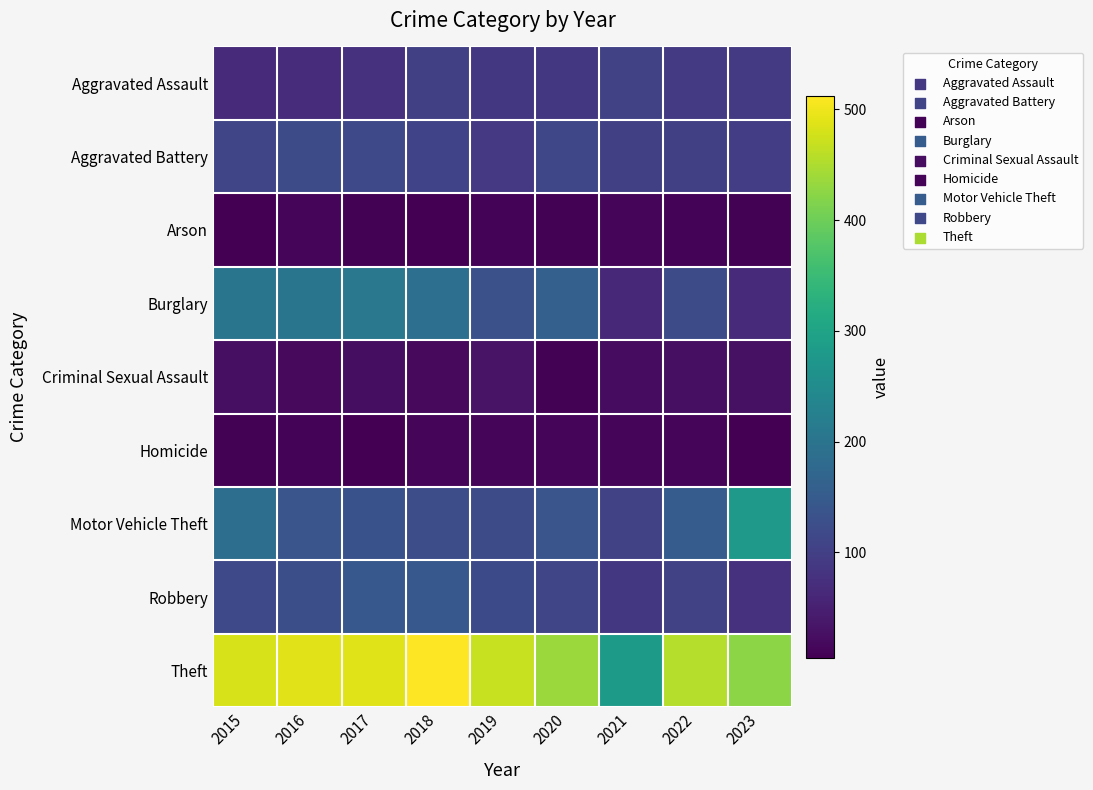

List the series in order of their peak value, lowest first.

Homicide, Arson, Criminal Sexual Assault, Aggravated Assault, Aggravated Battery, Robbery, Burglary, Motor Vehicle Theft, Theft